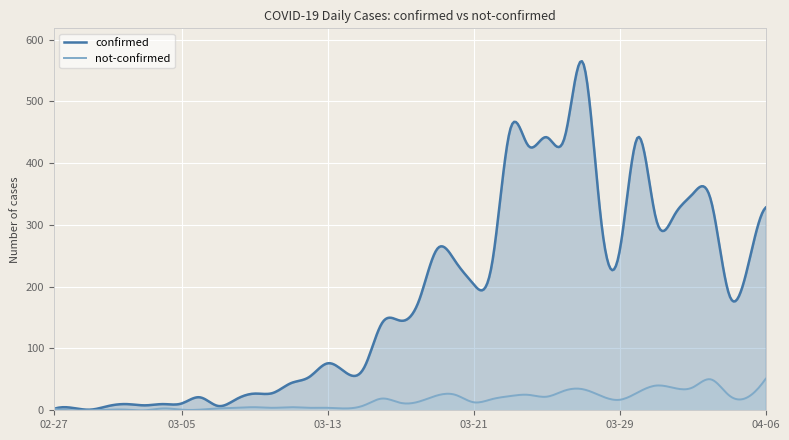

At which label does not-confirmed first exceed 14?

2020-03-16